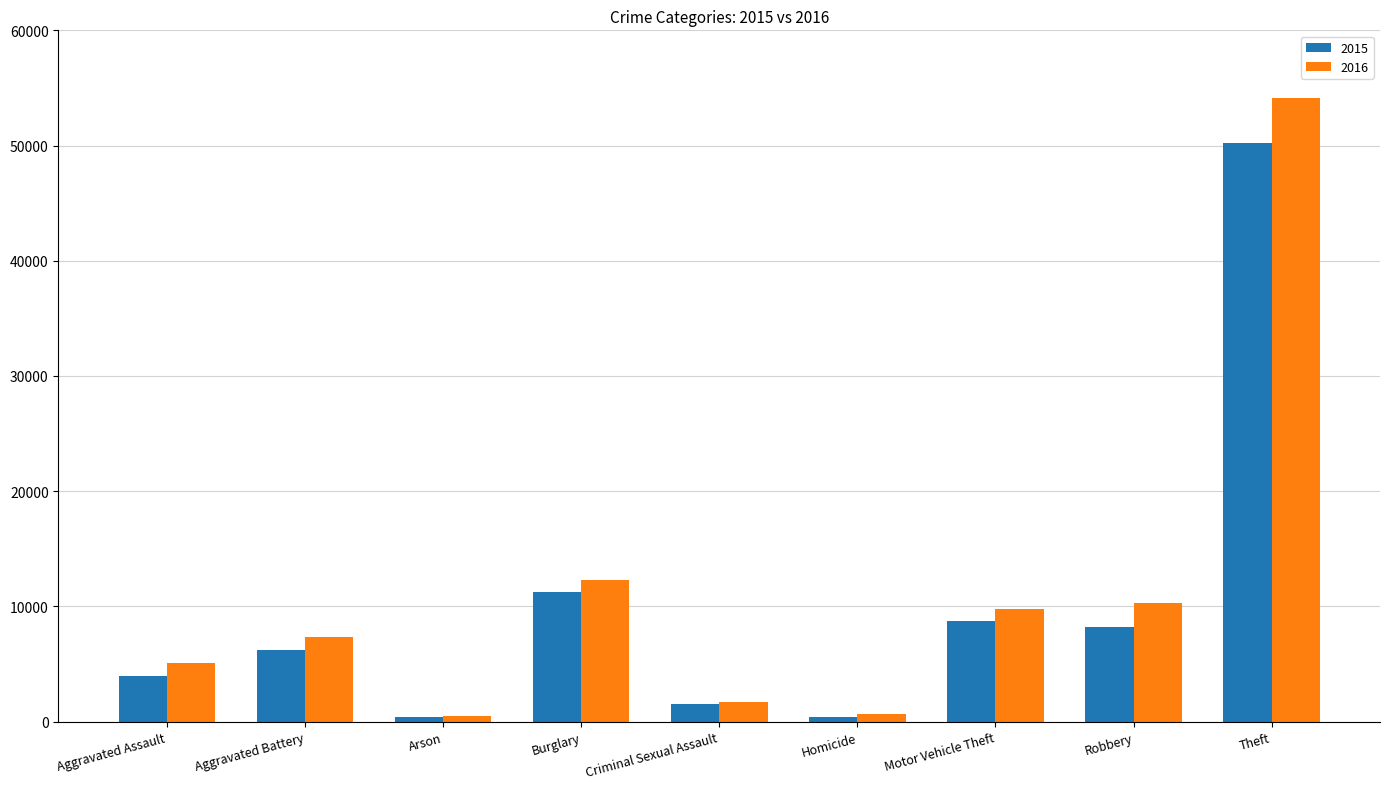

The value of 2016 at Robbery is 10295. True or false?

True